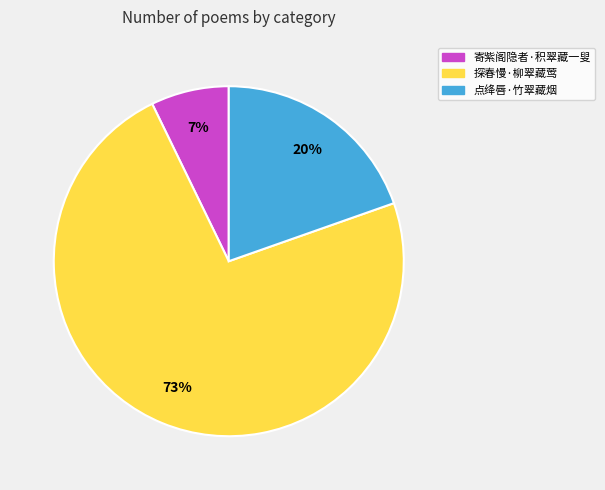

Does 探春慢·柳翠藏莺 represent more than half of the total?

Yes